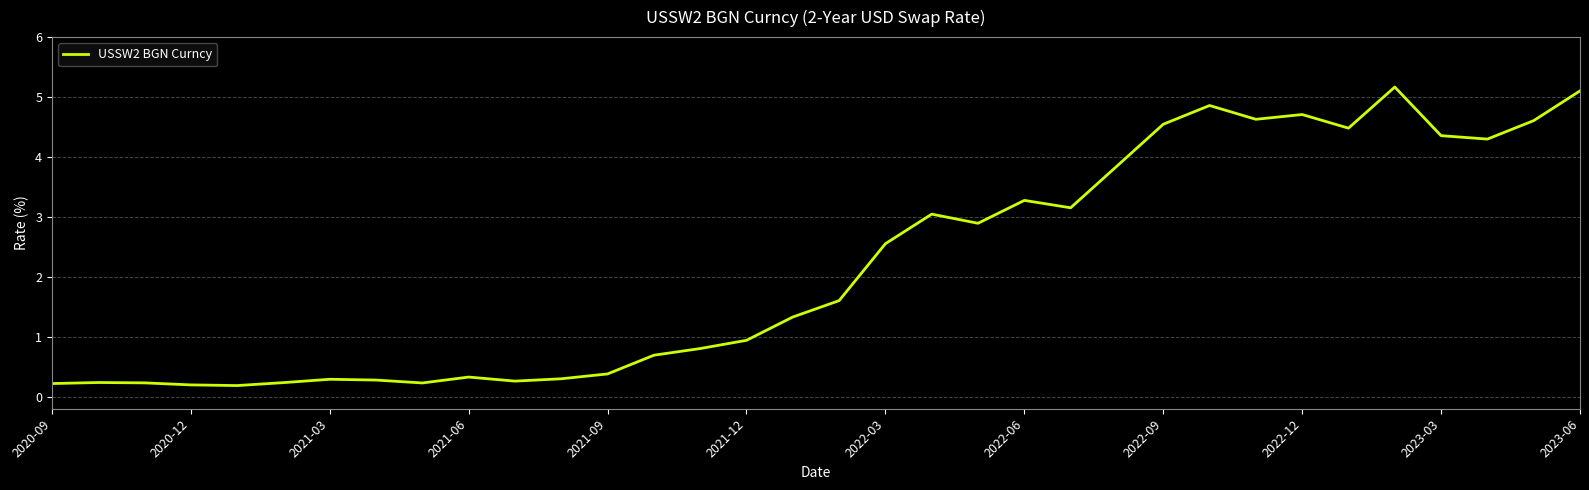

What is the average value?

2.2